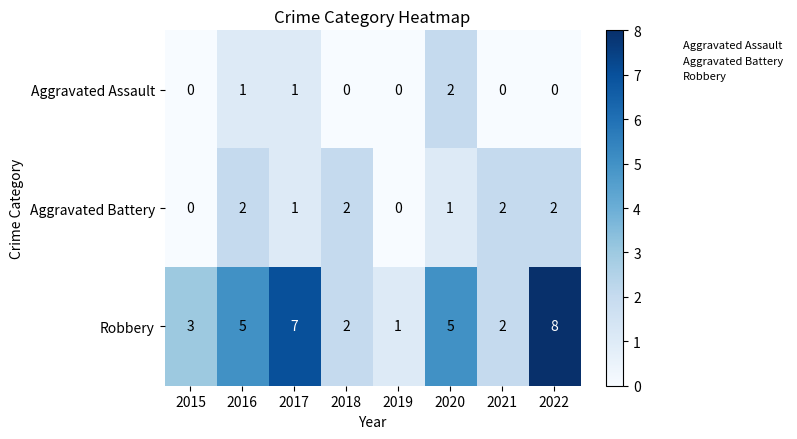

What is the sum of the Robbery values at 2020 and 2016?

10